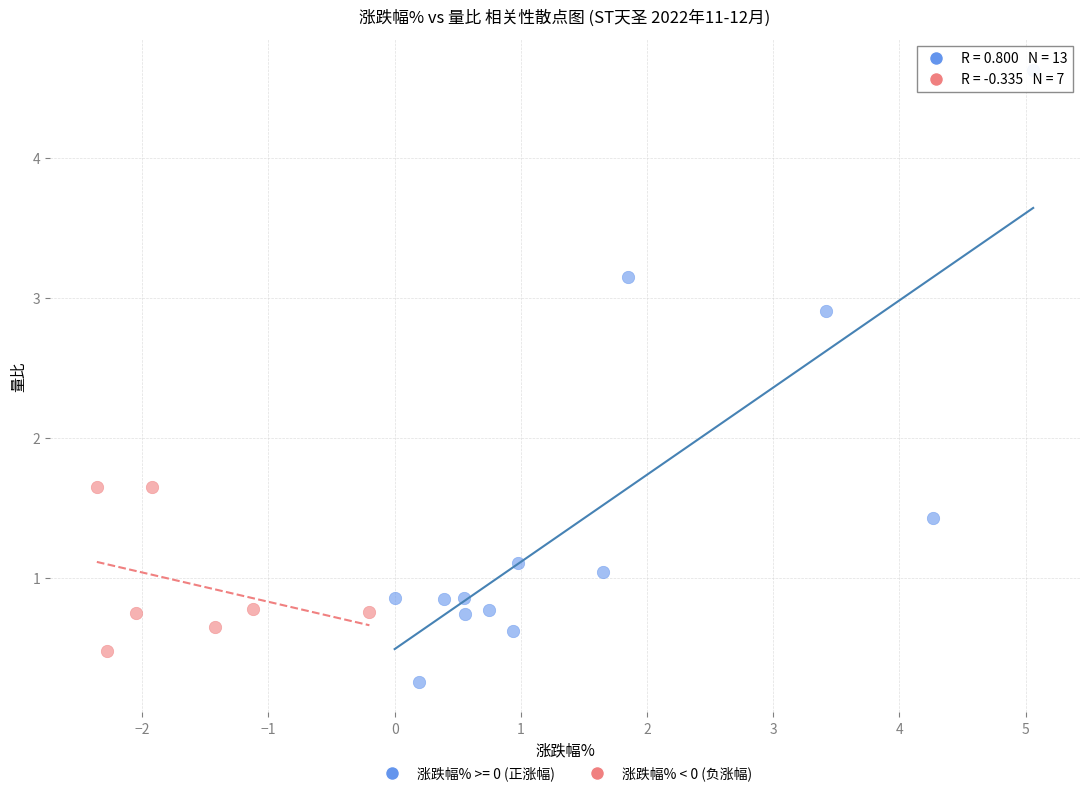

Which series reaches the minimum Y coordinate?

涨跌幅% >= 0 (正涨幅)